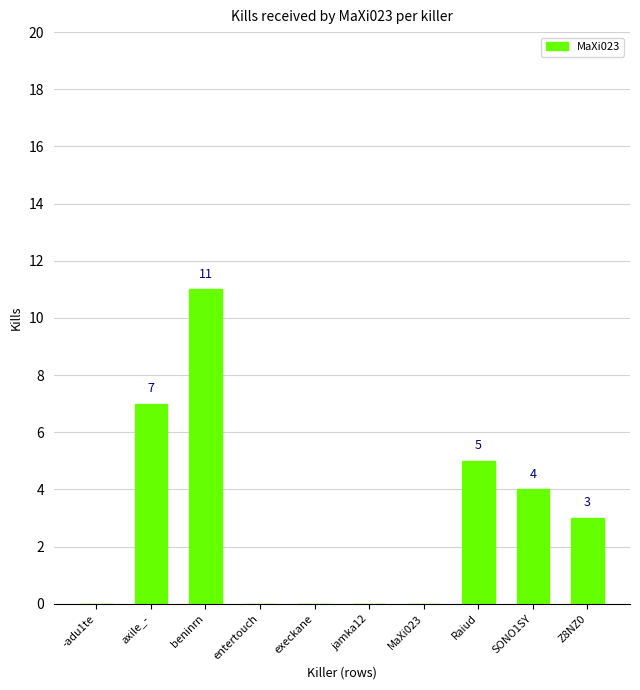

At which category does the chart reach its peak across all series?

beninrn